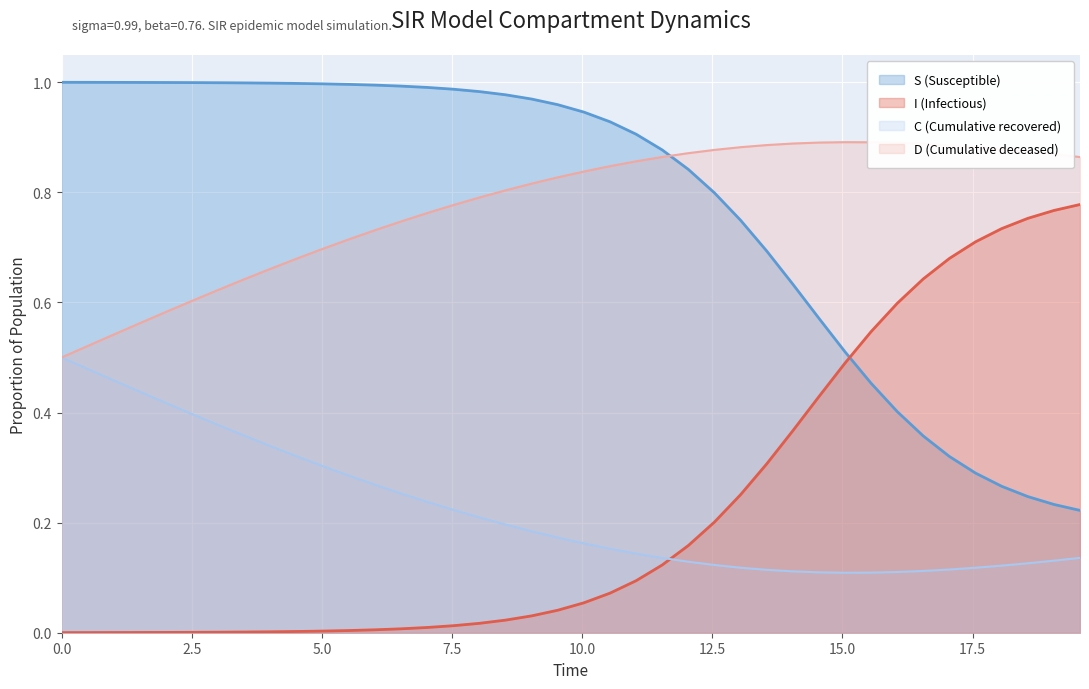

What is the maximum value shown in the chart?

1.0